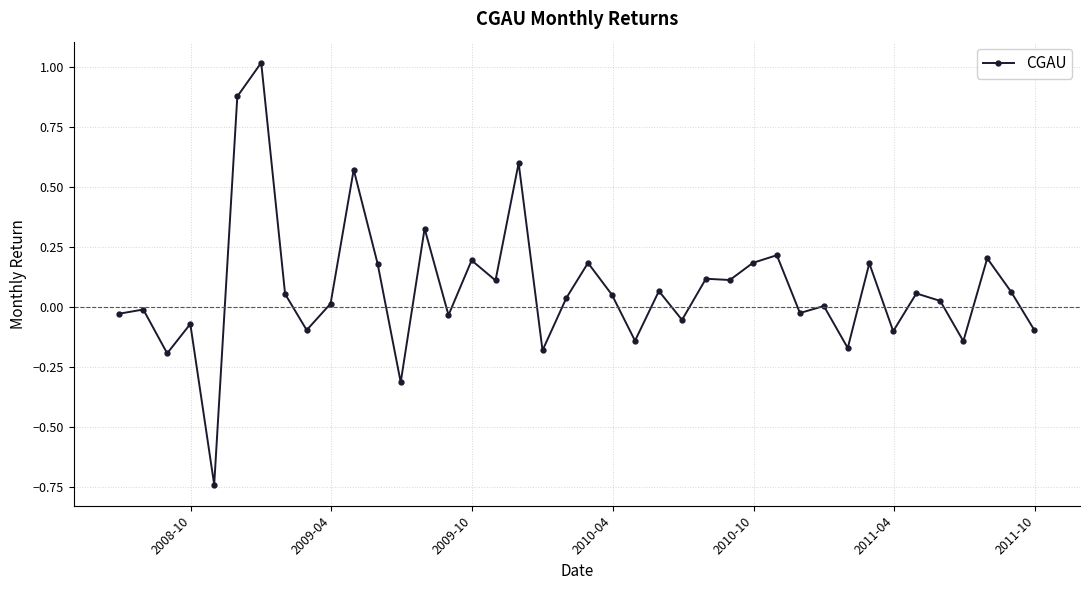

What is the maximum value shown in the chart?

1.0